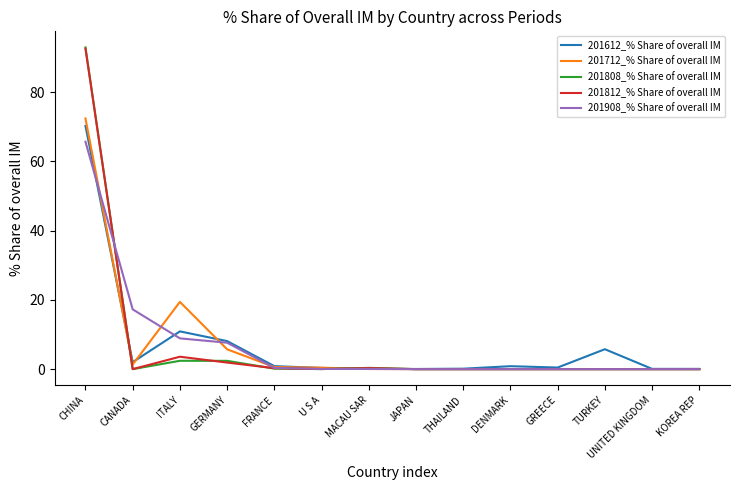

True or false: 201712_% Share of overall IM and 201808_% Share of overall IM cross at least once.

True